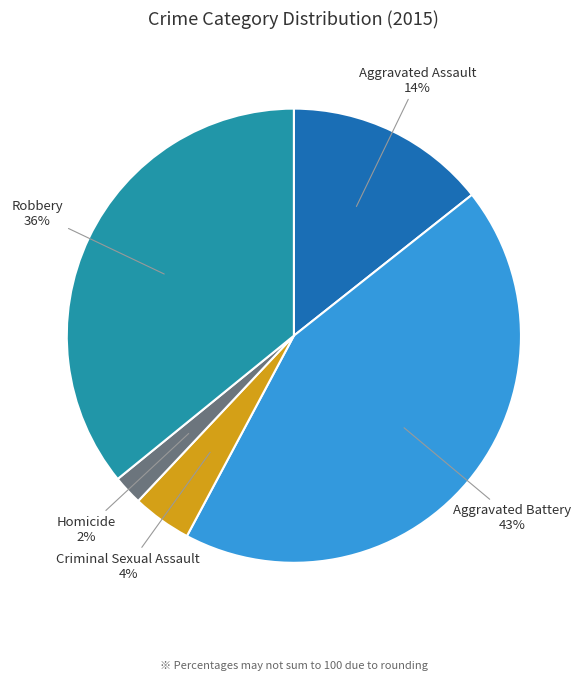

To the nearest percent, what is the average slice percentage?

20%